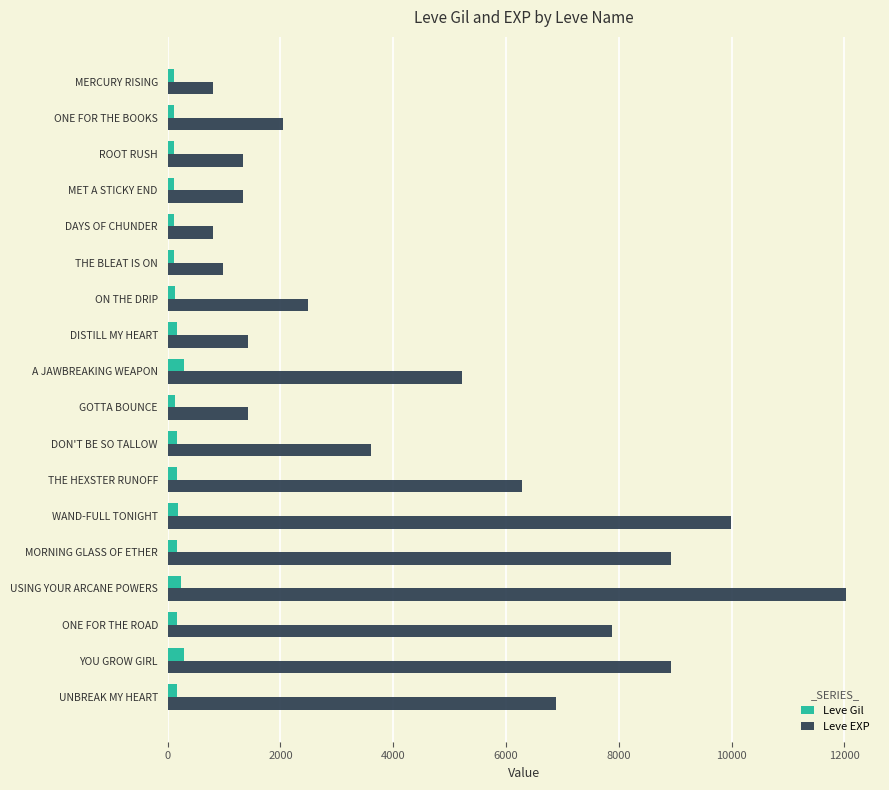

Which series has the widest spread of values?

Leve EXP